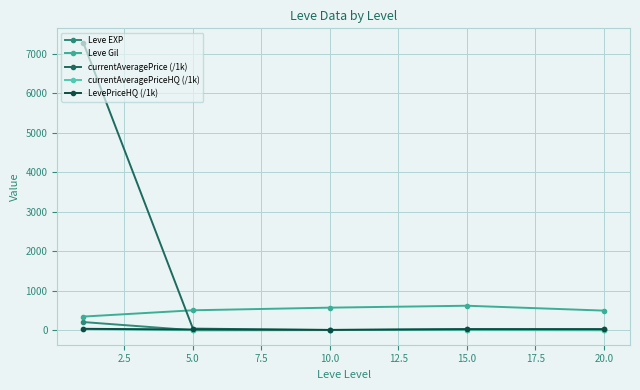

Which series has the largest total across all categories?

currentAveragePrice (/1k)